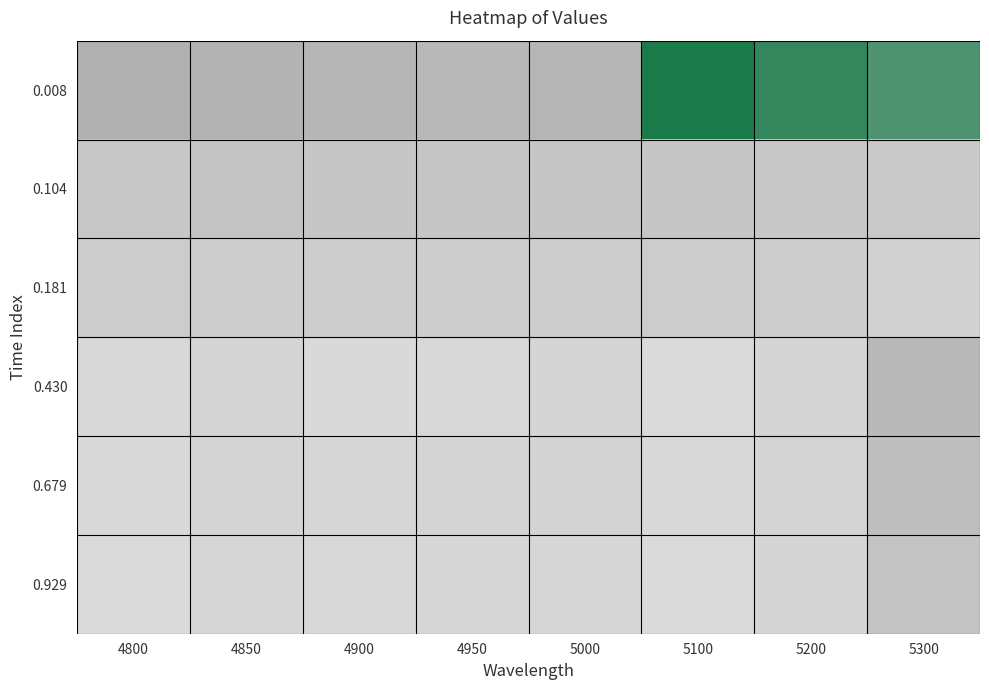

At how many categories does at least one series exceed 0?

6